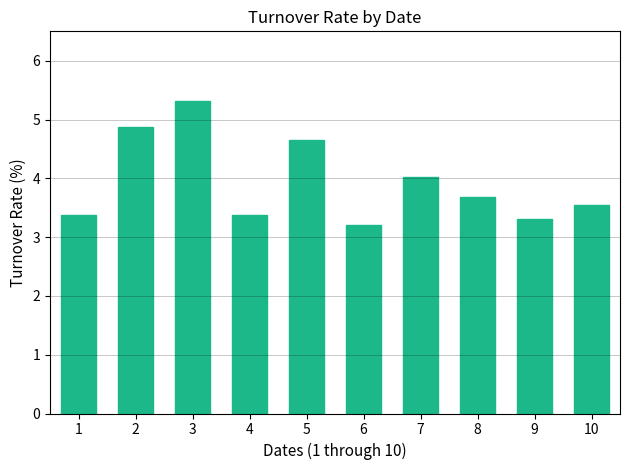

What is the sum of all values?

39.4